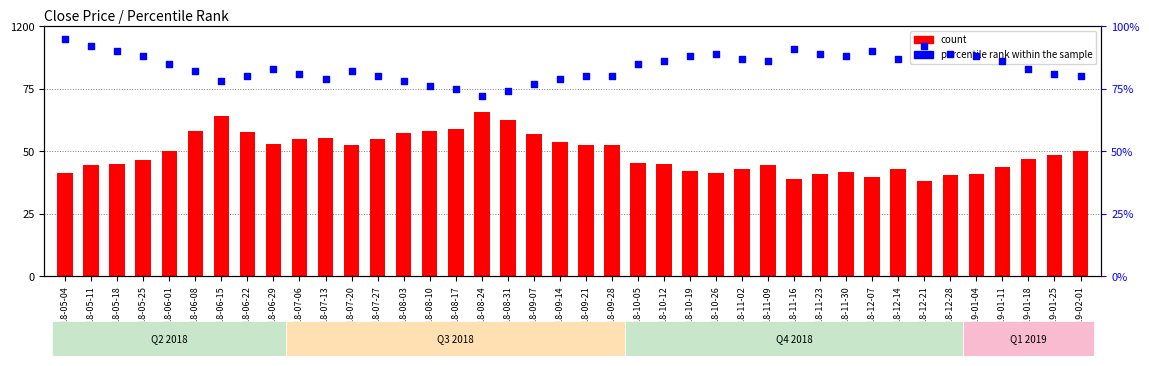

At how many categories does at least one series exceed 80?

26